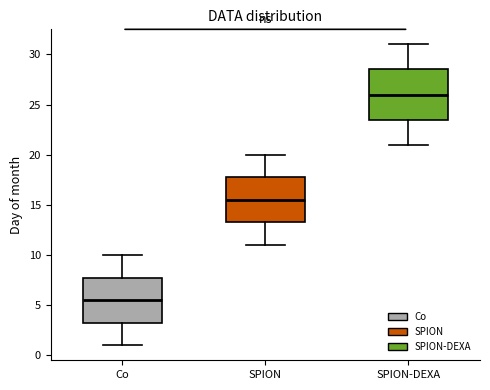

Where is the lower edge of the box for SPION-DEXA on the y-axis? The values are not printed on the chart, so give them approximately, as read against the axis.

23.5